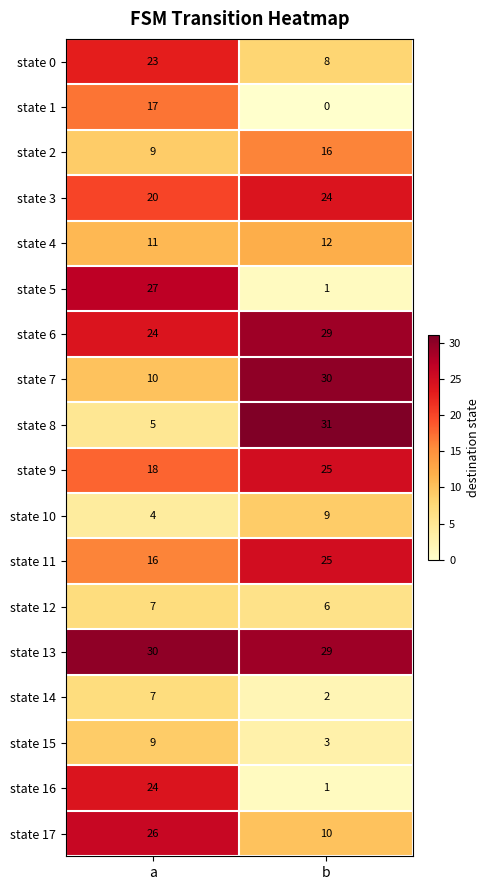

True or false: state 5 has a value of 1 at b.

True